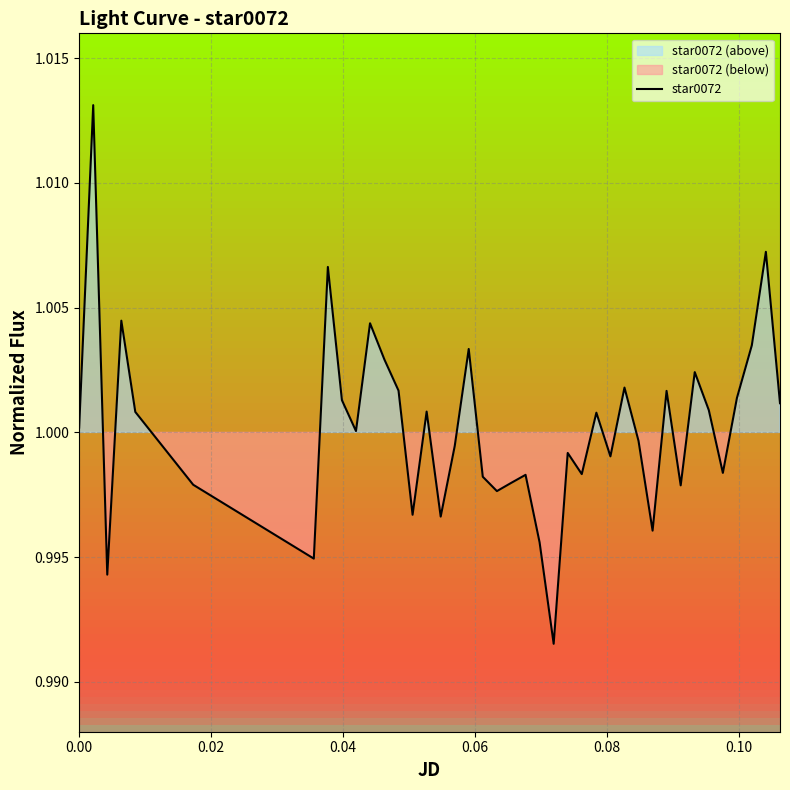

How many lines are shown in the chart?

1